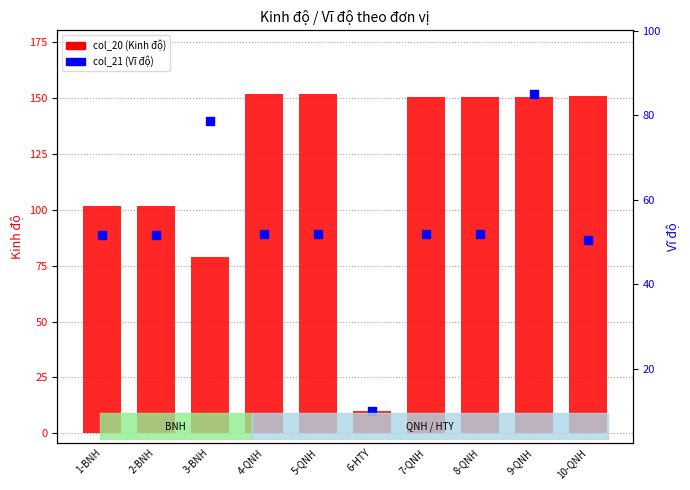

What is the total value across all series at 10-QNH?

201.4